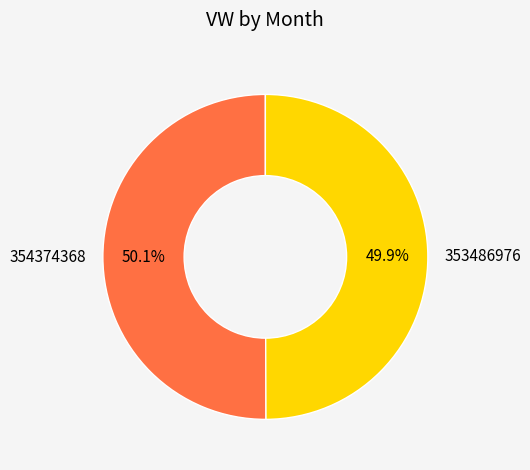

What is the total percentage of 353486976 and 354374368?

100.0%